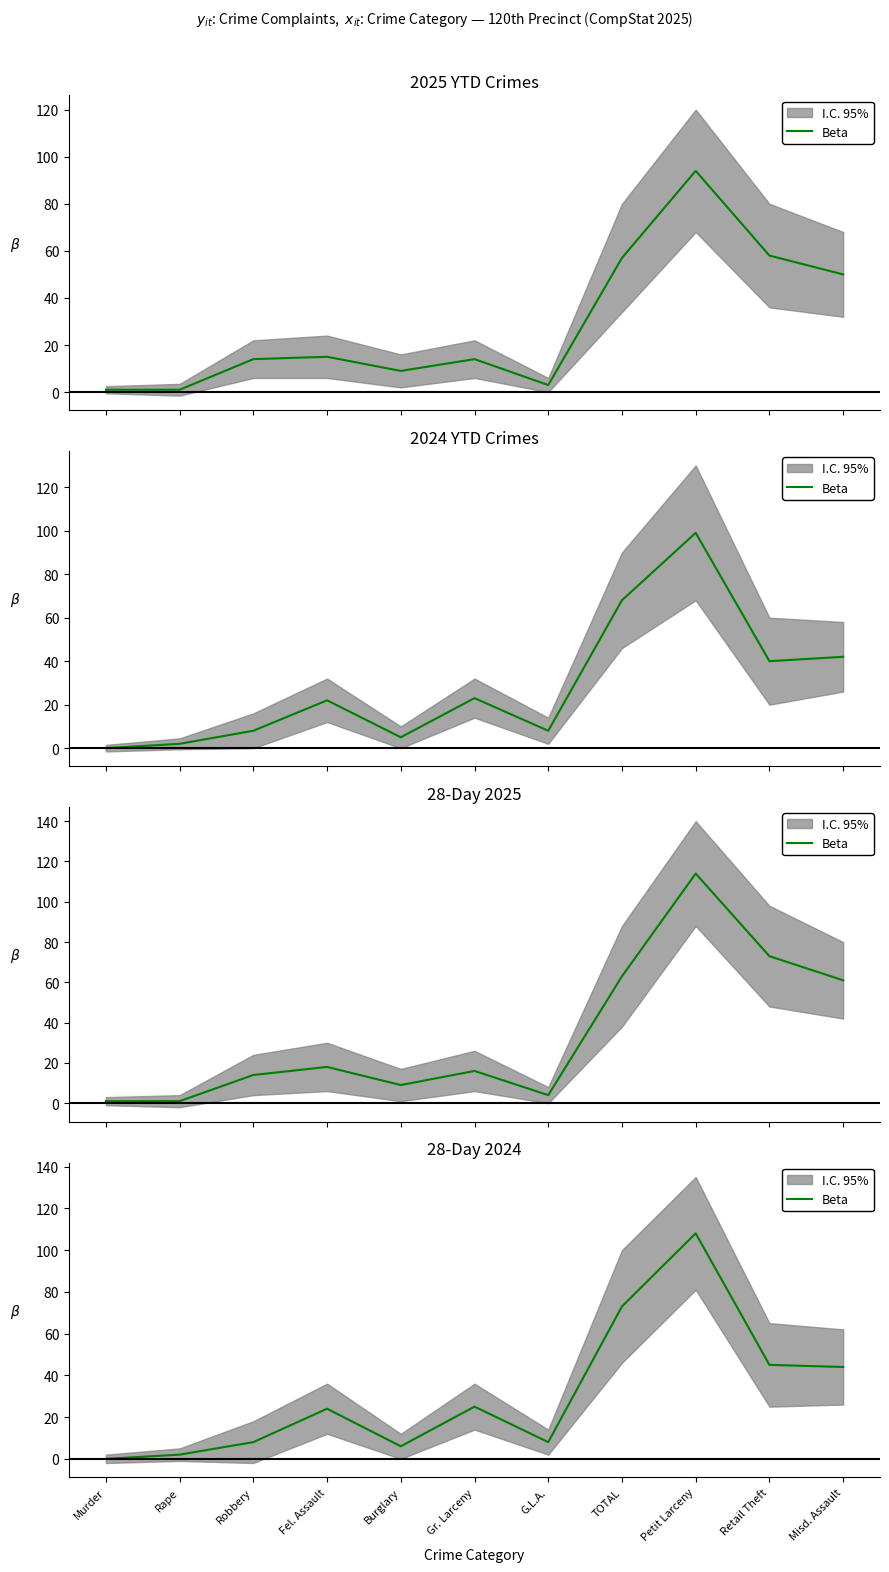

What is the average value?

31